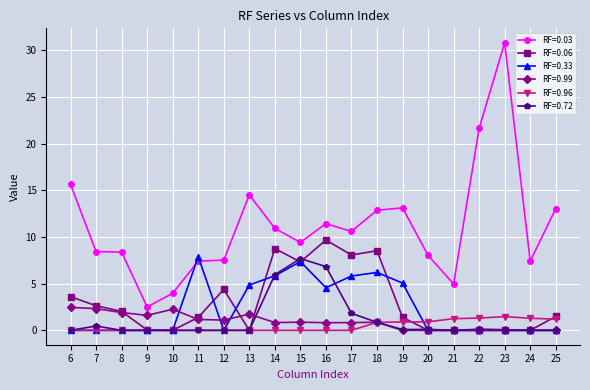

Which series has the largest total across all categories?

RF=0.03